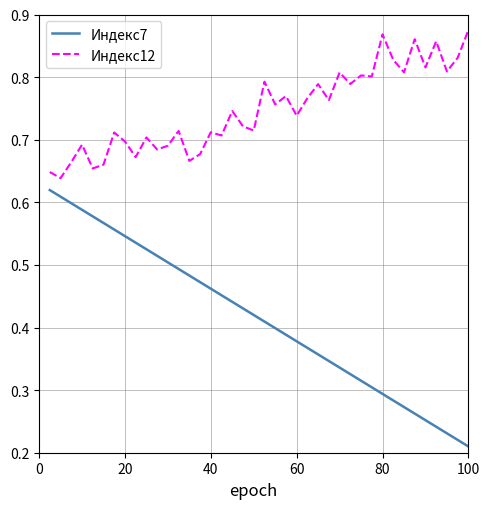

Which series has the largest total across all categories?

Индекс12